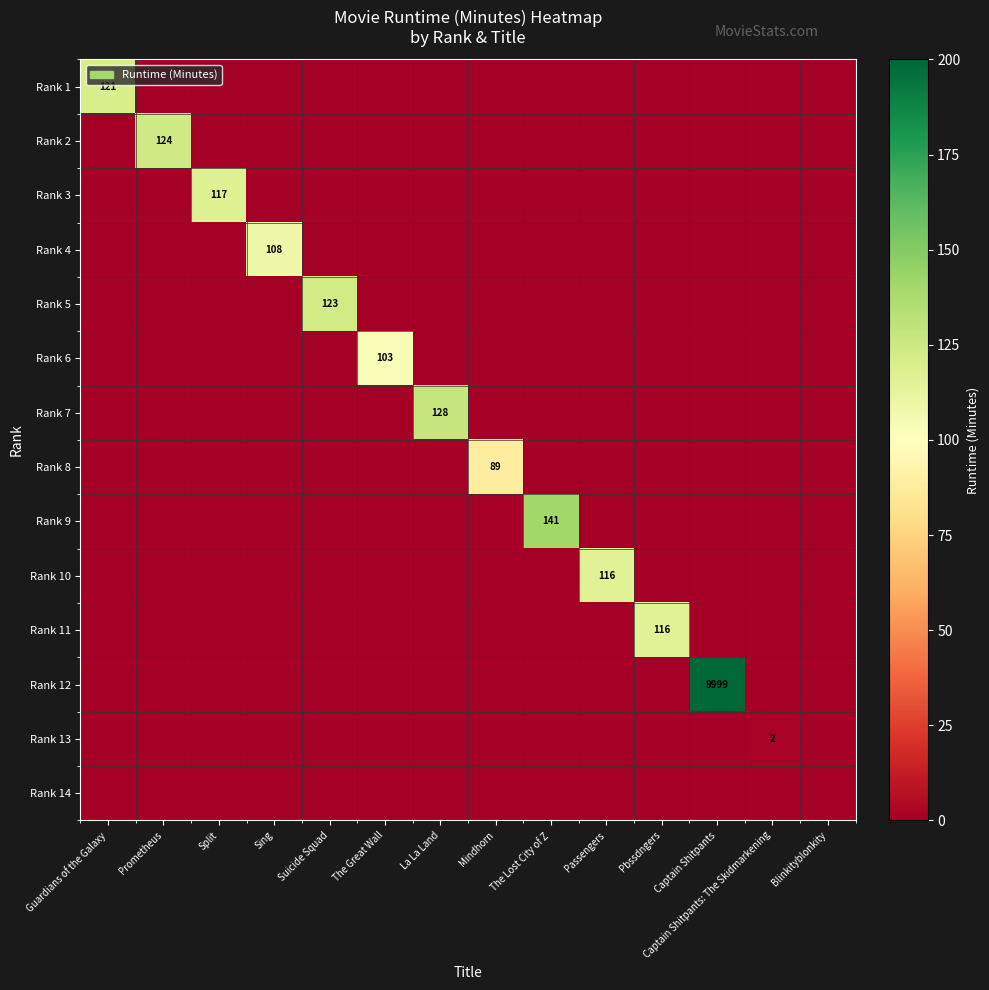

What is the highest value of the Rank 1 series?

121